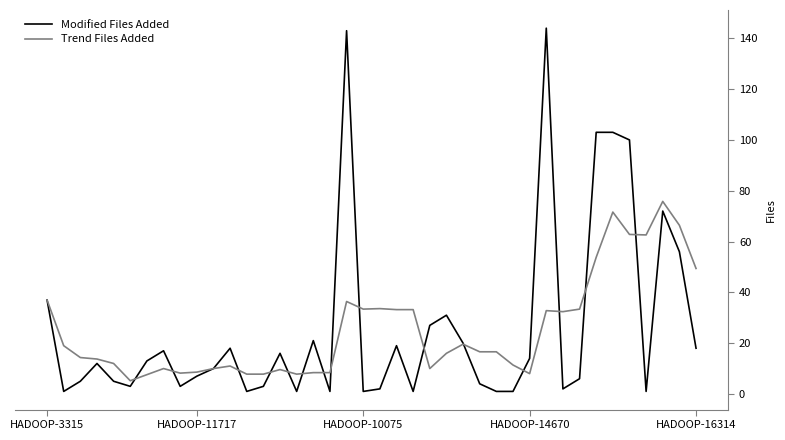

What is the maximum value shown in the chart?

144.0